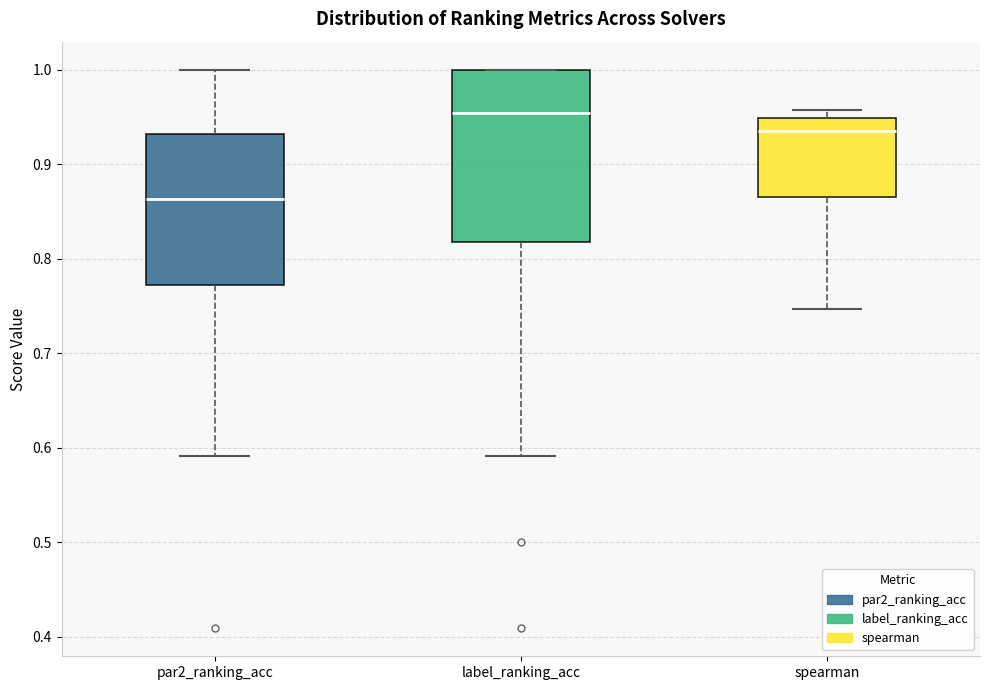

Reading left to right, read every box against the y-axis: the position of its median line, the range the box covers, and the ends of its whiskers. The values are not printed on the chart, so give them approximately, as read against the axis.

par2_ranking_acc: median 0.86, box 0.77 to 0.93, whiskers 0.59 to 1.00
label_ranking_acc: median 0.95, box 0.82 to 1.00, whiskers 0.59 to 1.00
spearman: median 0.94, box 0.86 to 0.95, whiskers 0.75 to 0.96